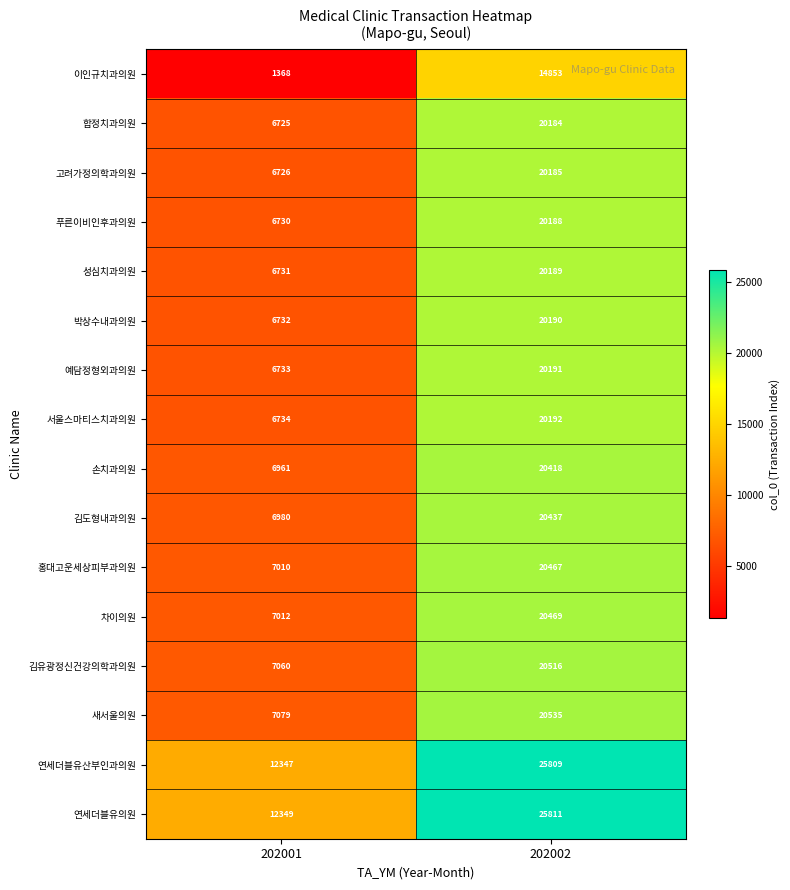

What is the approximate value of 푸른이비인후과의원 at 202002, to the nearest 100?

20200